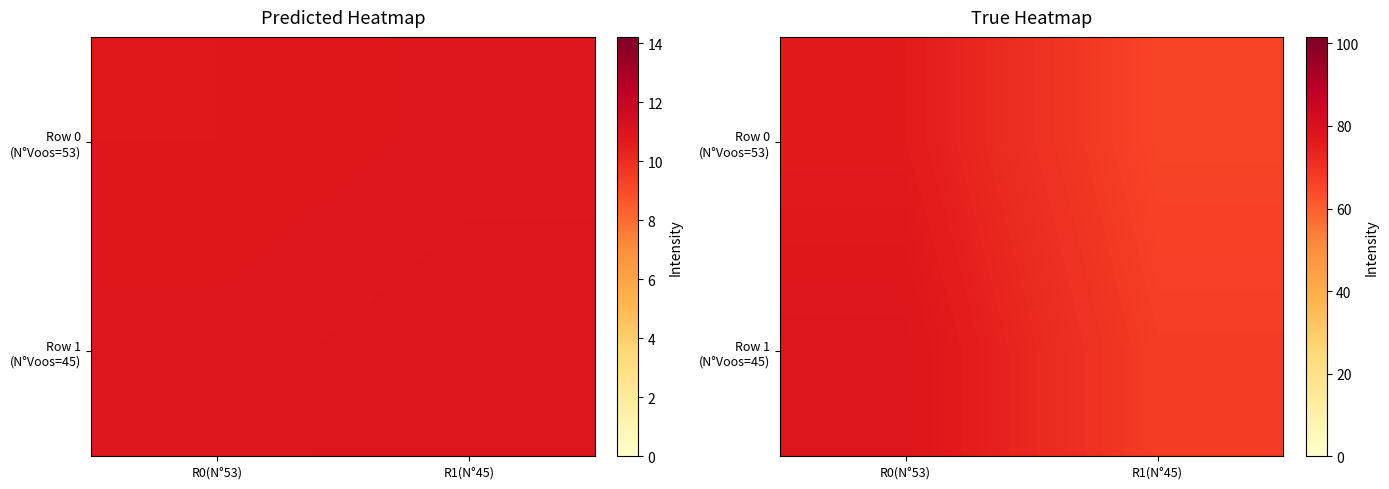

At which category does the chart reach its peak across all series?

R0(N°53)